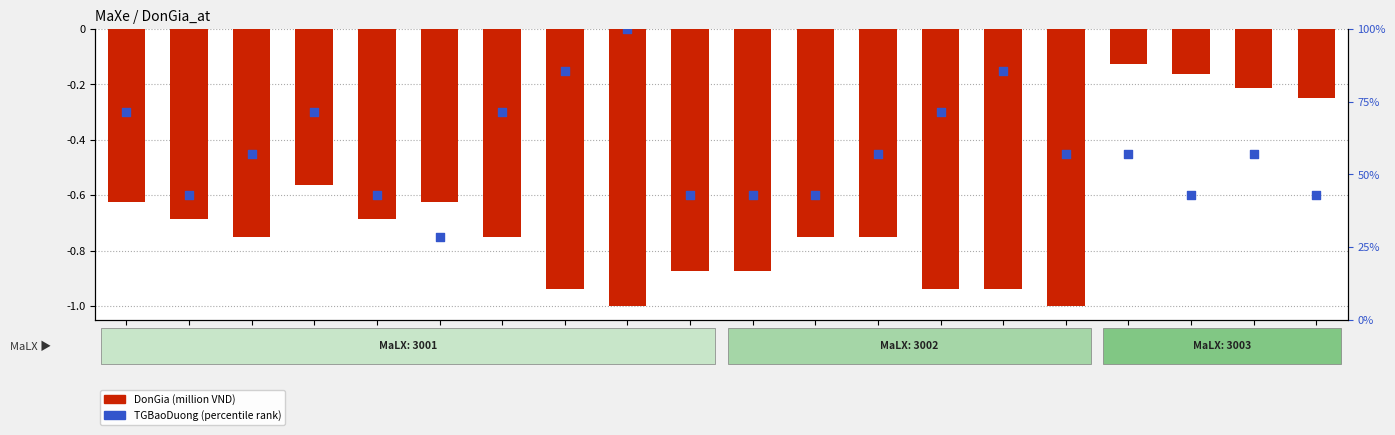

Which series contains the highest Y value?

TGBaoDuong (percentile)